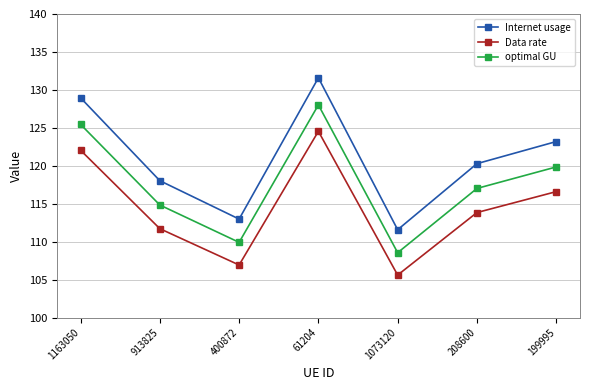

Is this an area chart (filled region under the line)?

No